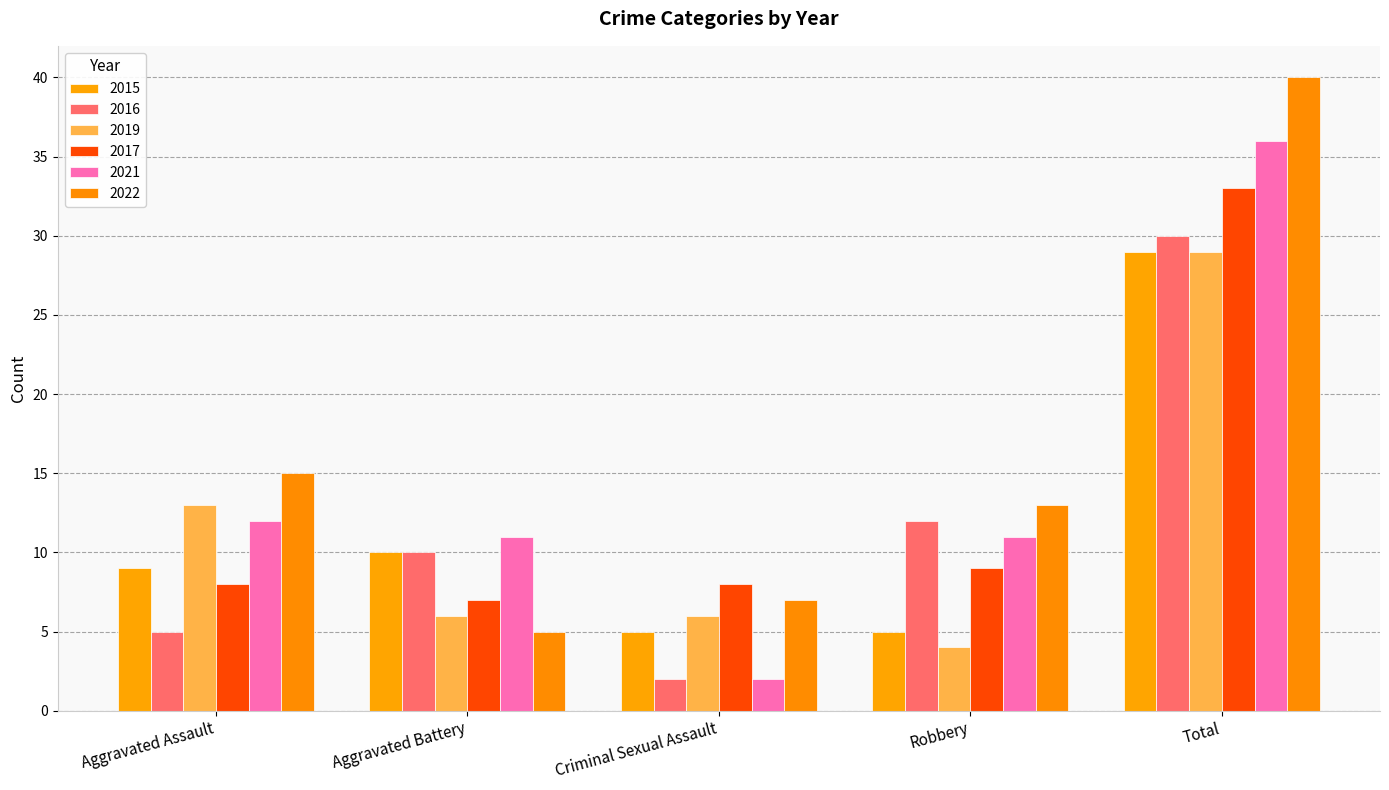

Which series has the largest total across all categories?

2022